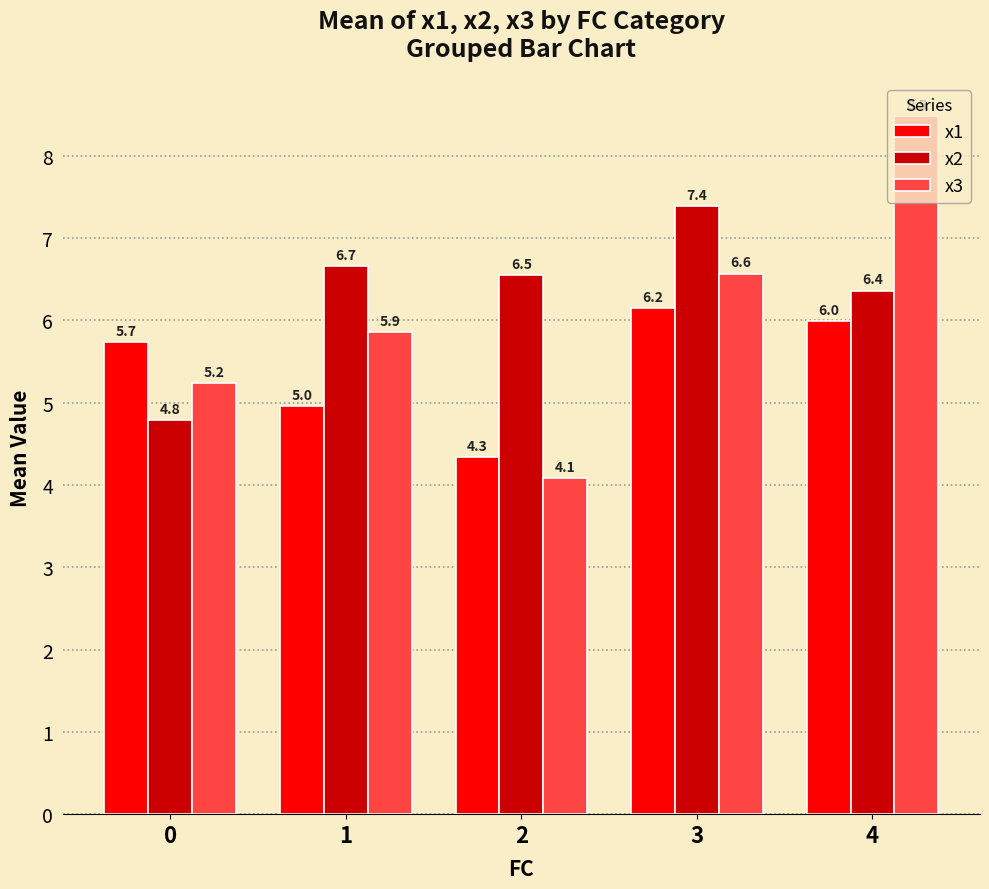

Which category has the lowest value across all series?

2